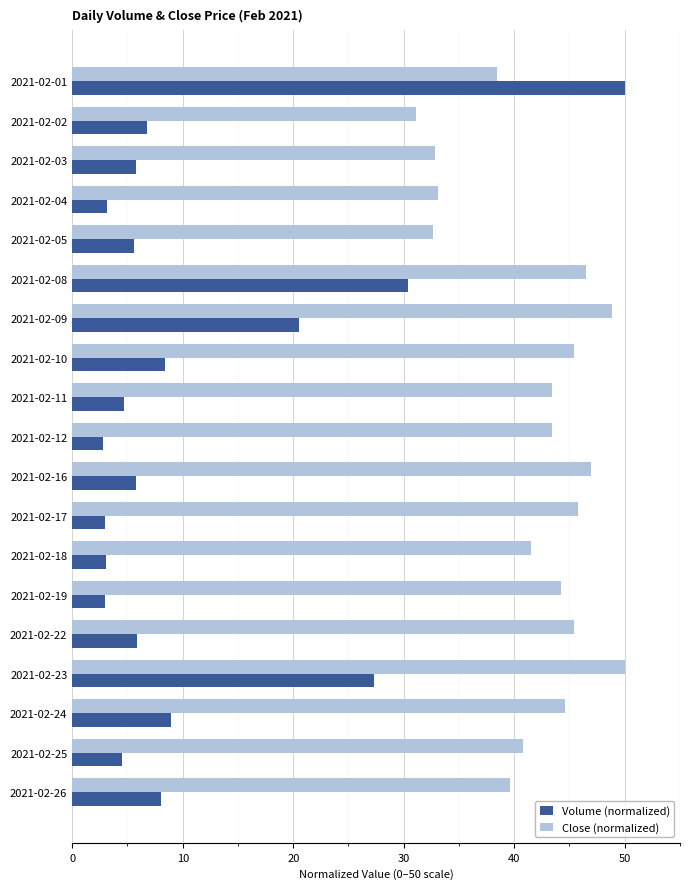

The Volume (normalized) series shows 8.9 at 2021-02-24. True or false?

True